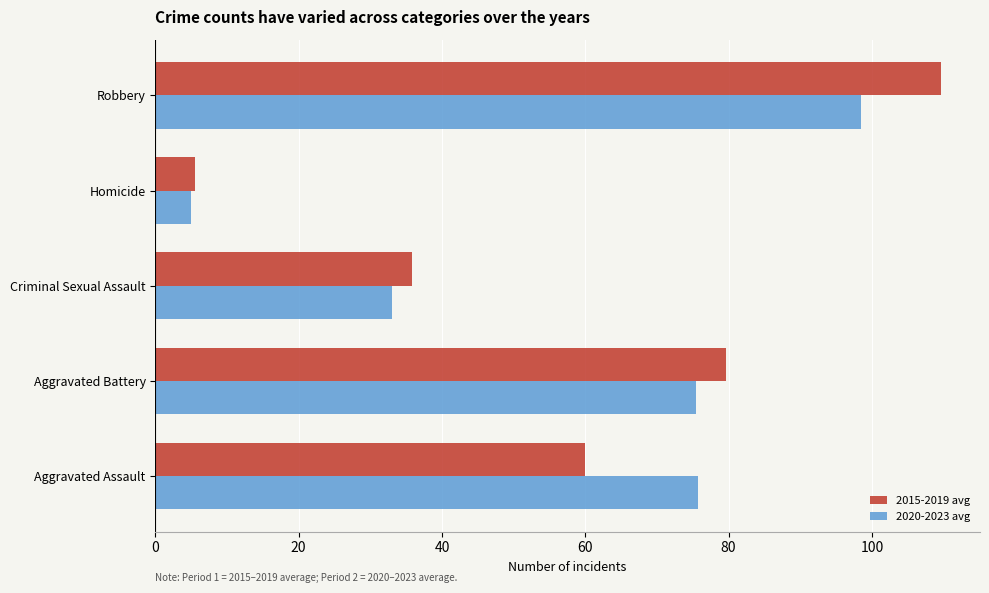

Which series changed the most between Criminal Sexual Assault and Robbery?

2015-2019 avg